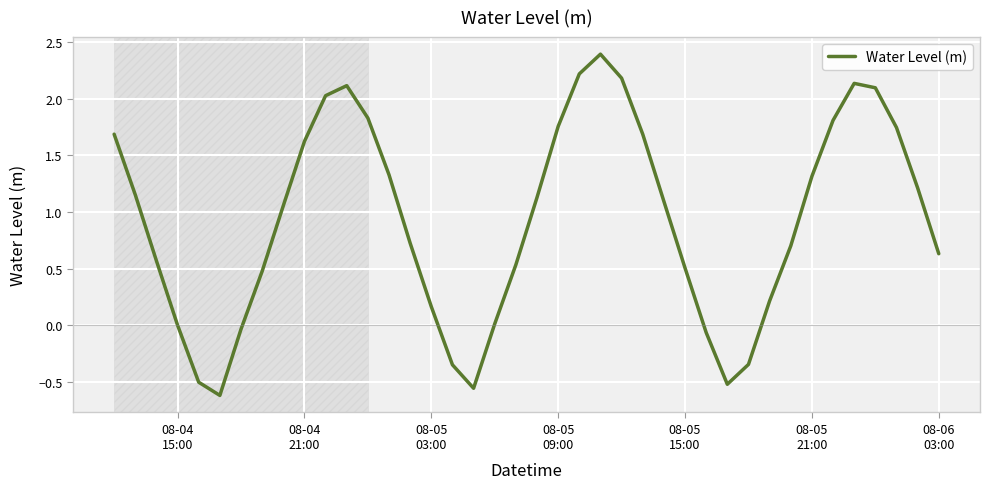

What is the difference between the maximum and minimum values?

3.0